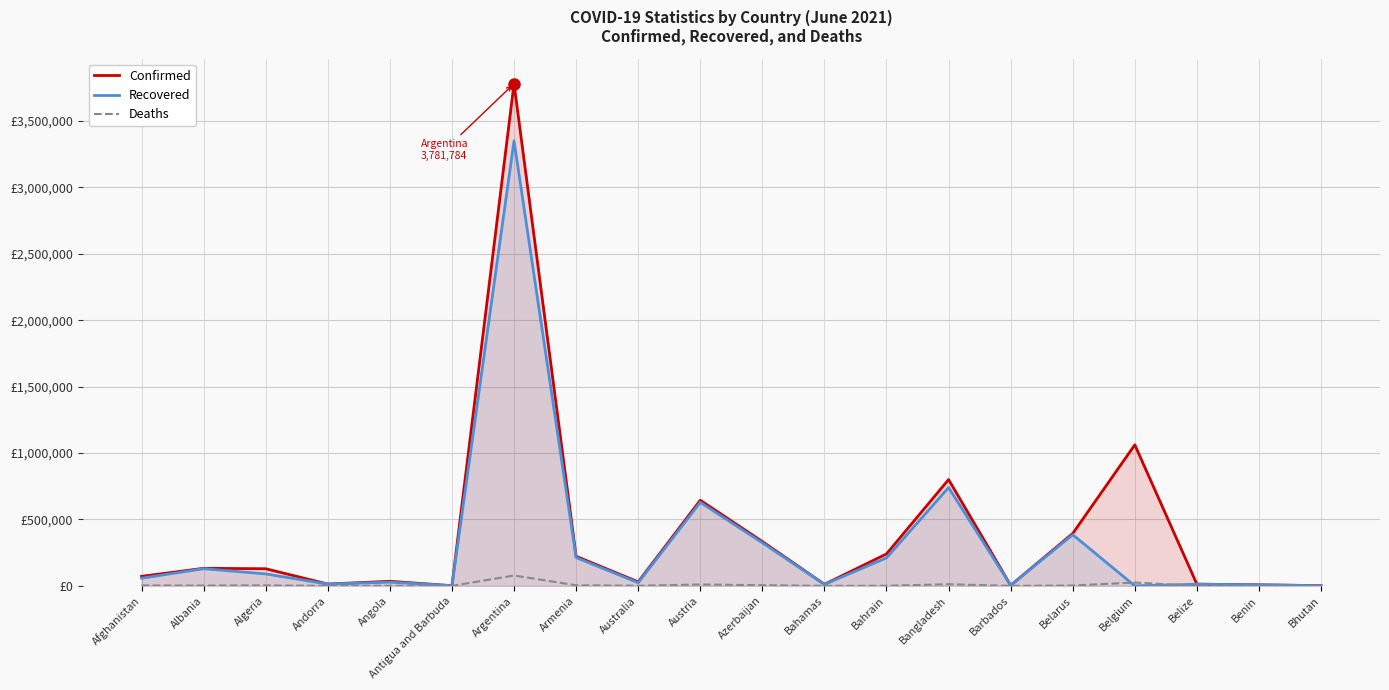

At how many categories does at least one series exceed 2346943?

1